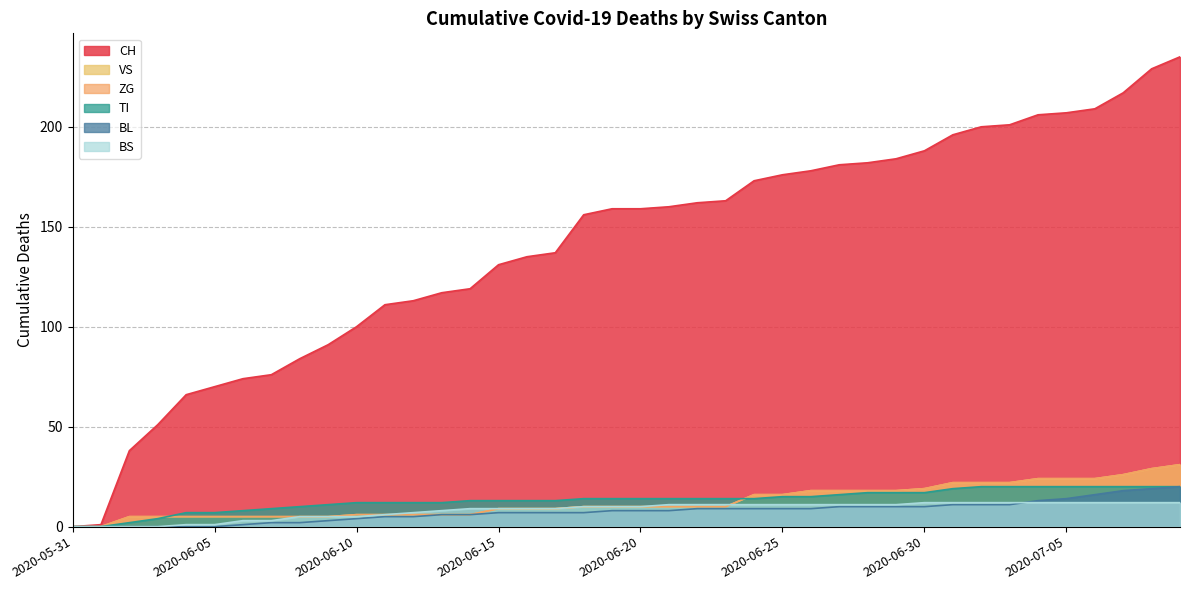

Which series changed the most between 2020-06-18 and 2020-06-21?

CH